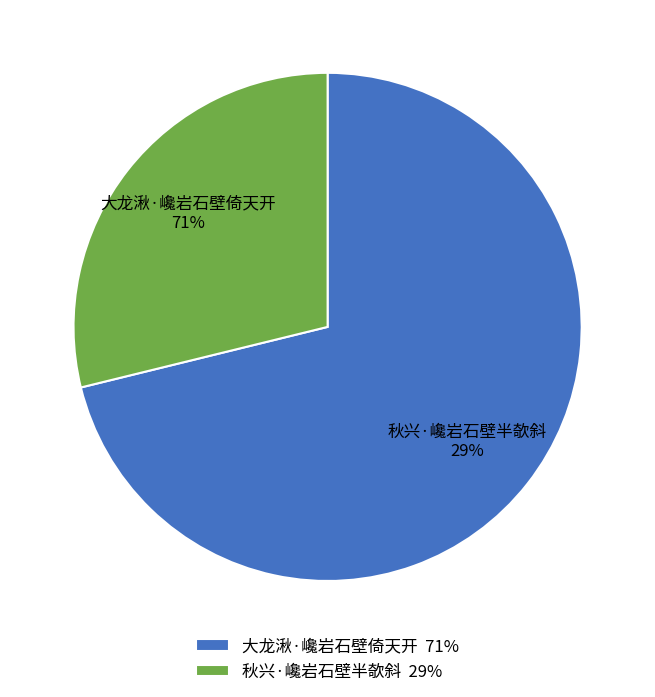

What is the total percentage of 大龙湫·巉岩石壁倚天开 and 秋兴·巉岩石壁半欹斜?

100.0%